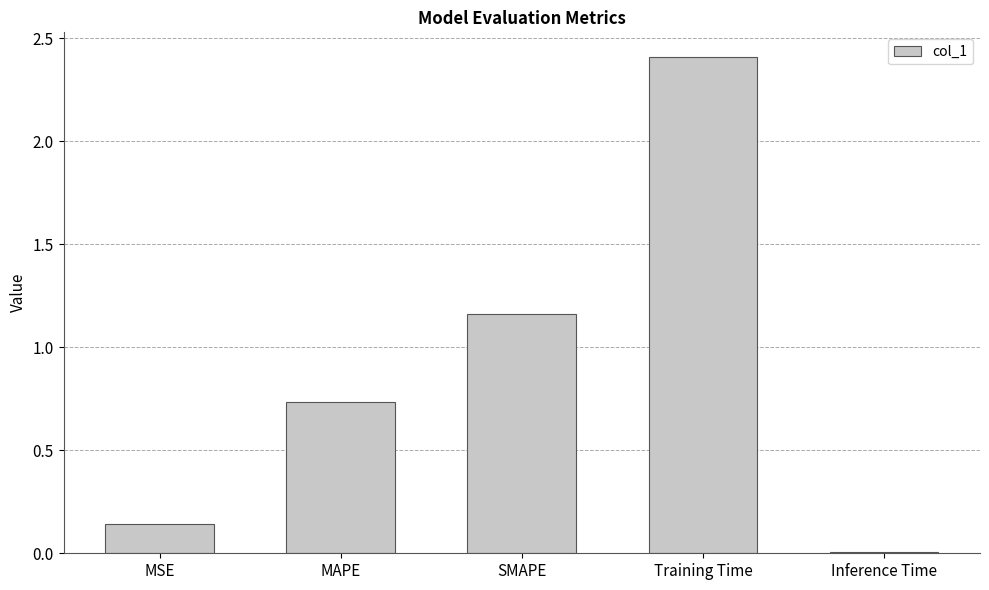

List the labels in order of value, smallest first.

Inference Time, MSE, MAPE, SMAPE, Training Time